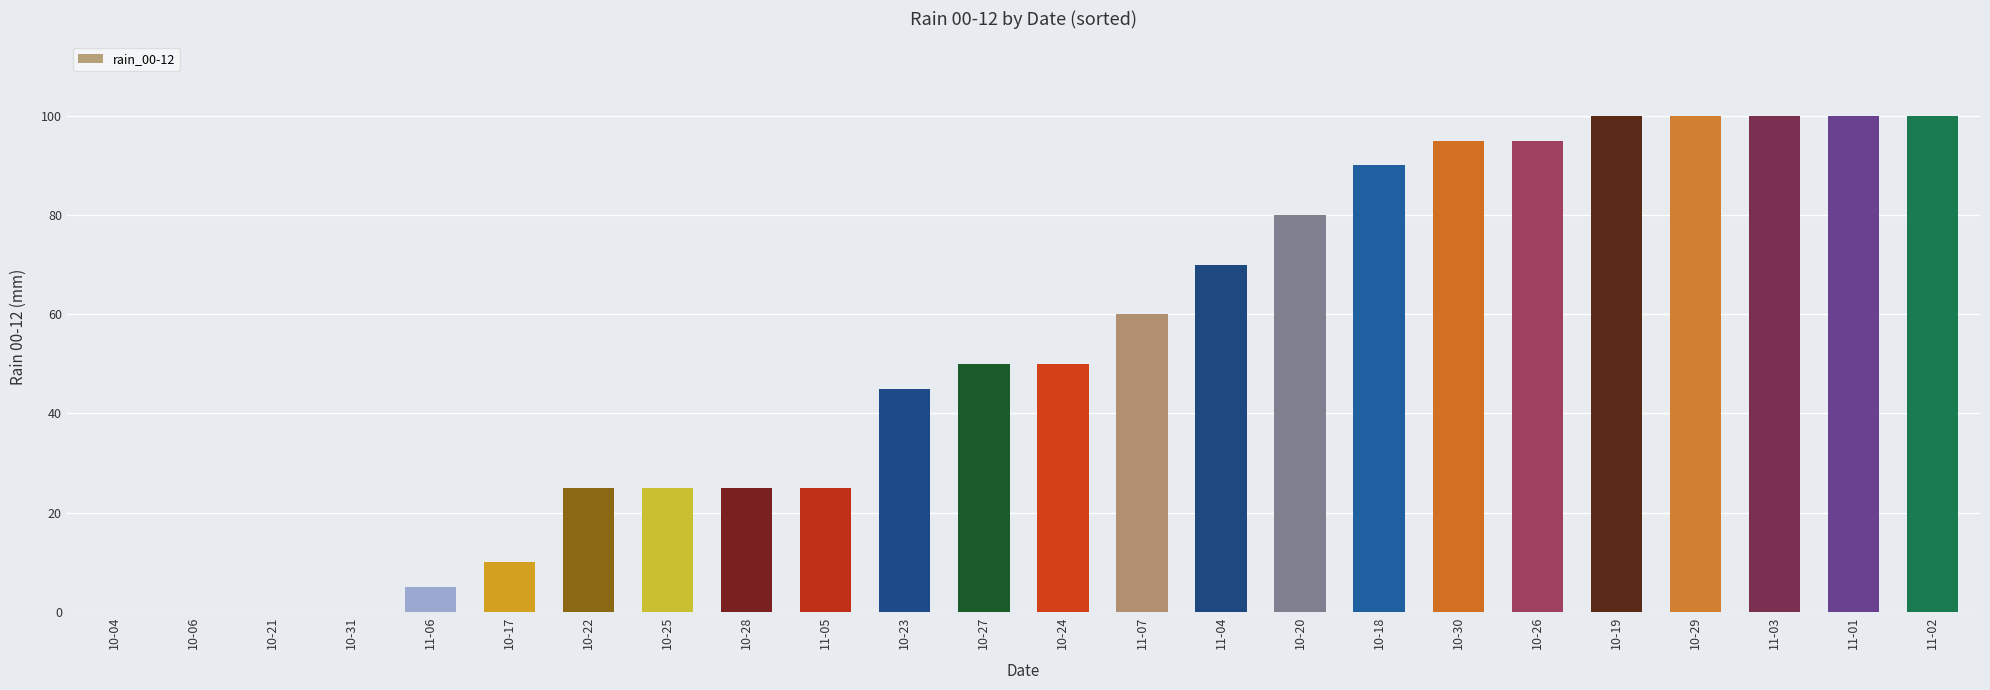

What is the greatest value displayed?

100